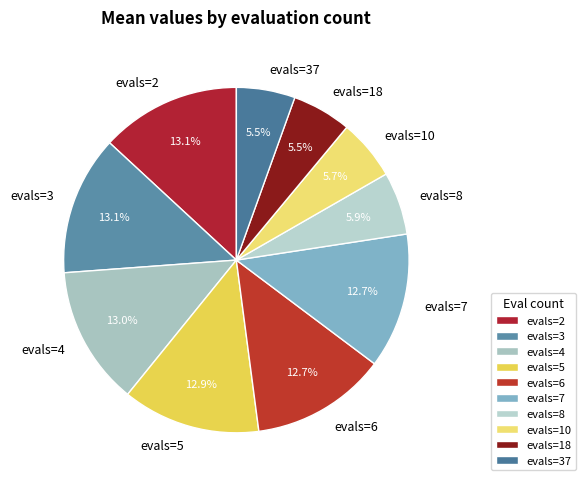

What percentage is the evals=3 slice, to the nearest percent?

13%